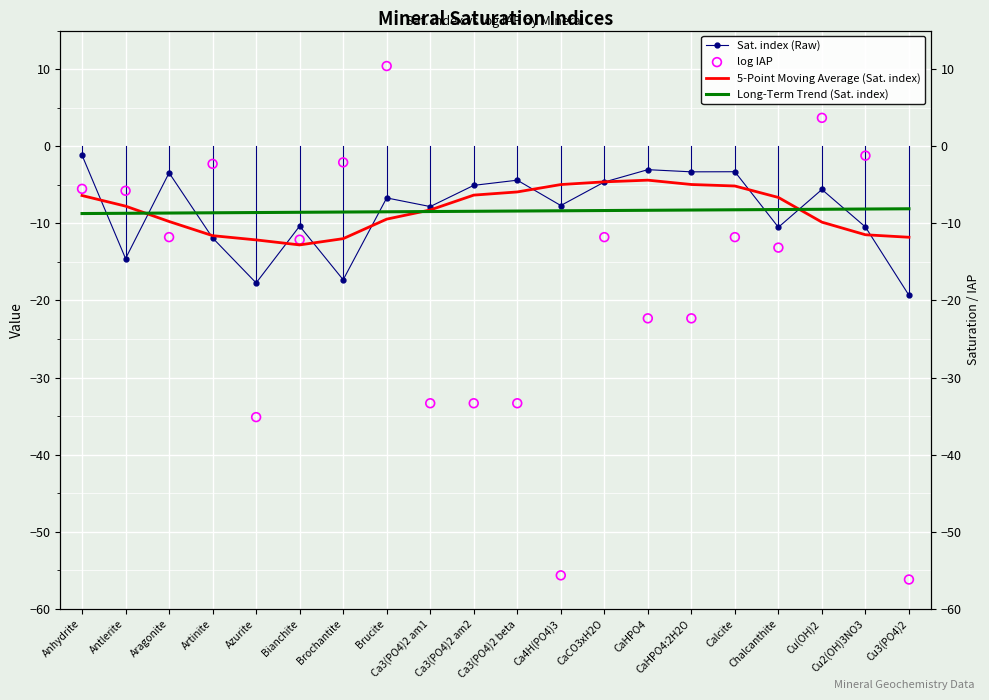

At which category is the sum across all series the highest?

Brucite